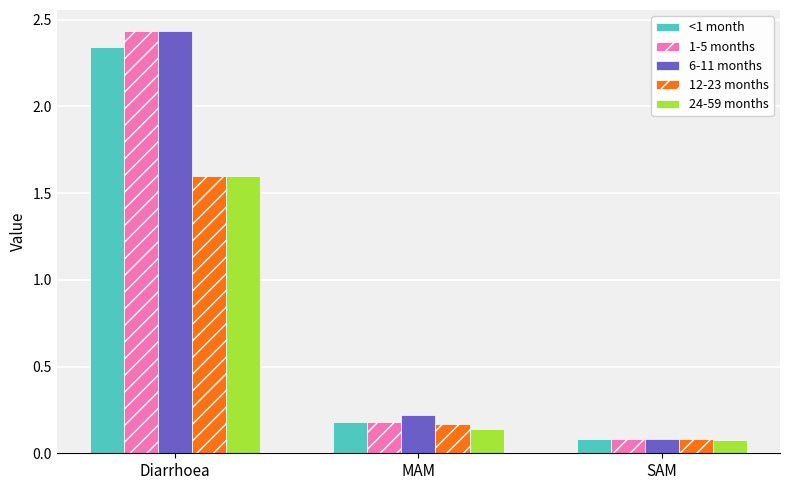

Are the bars horizontal?

No